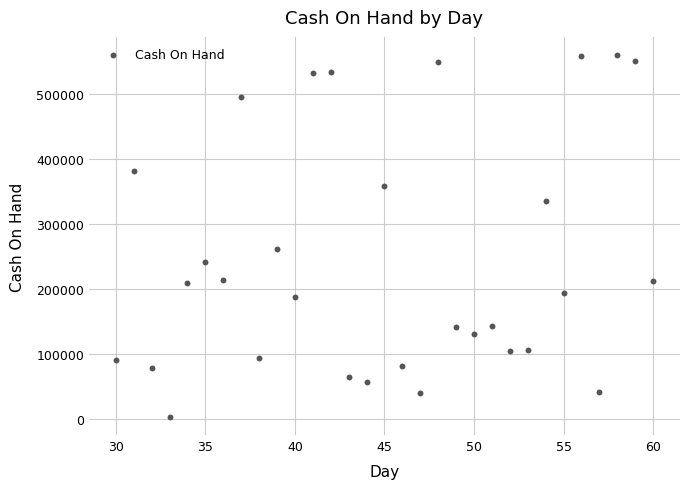

What Y value in the scatter plot is closest to 280977?

260705